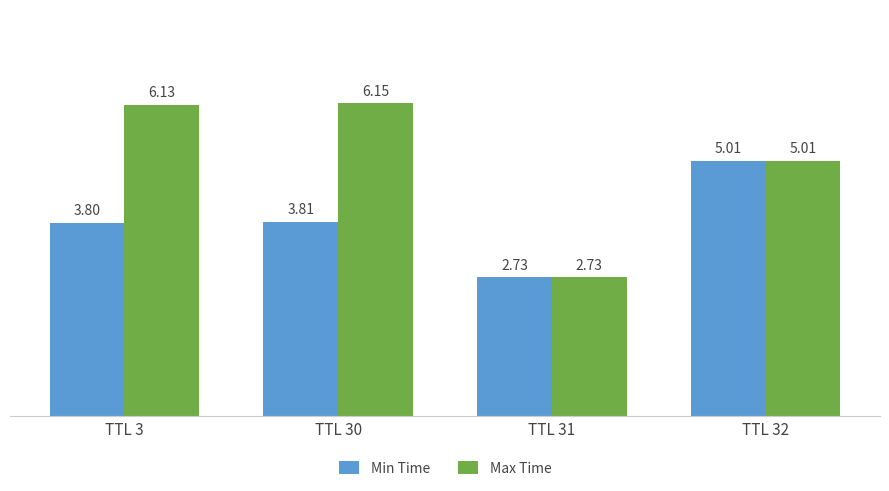

Where is Min Time nearest to the value 3?

TTL 31